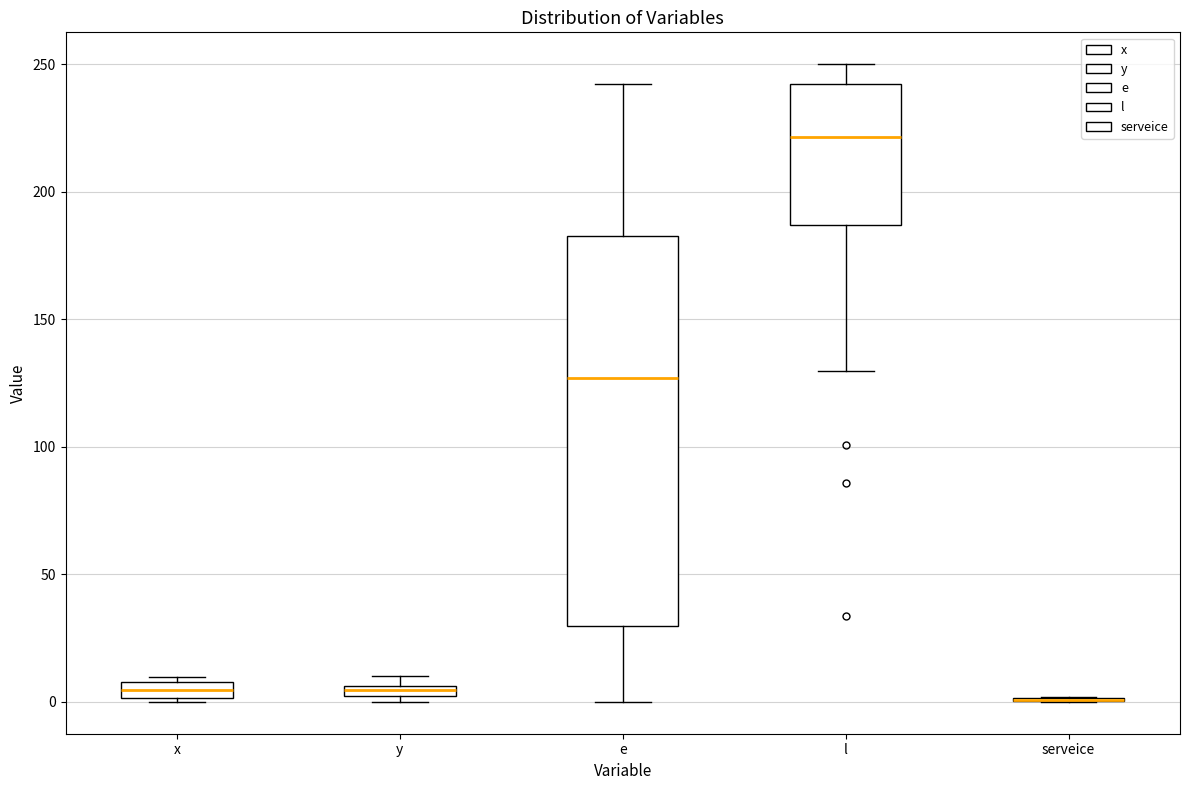

Where is the lower edge of the box for x on the y-axis? The values are not printed on the chart, so give them approximately, as read against the axis.

0